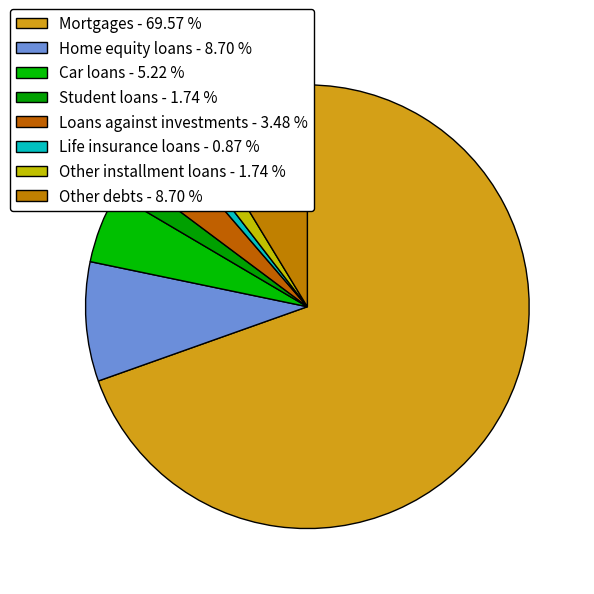

What percentage is the Other installment loans slice, to the nearest percent?

2%